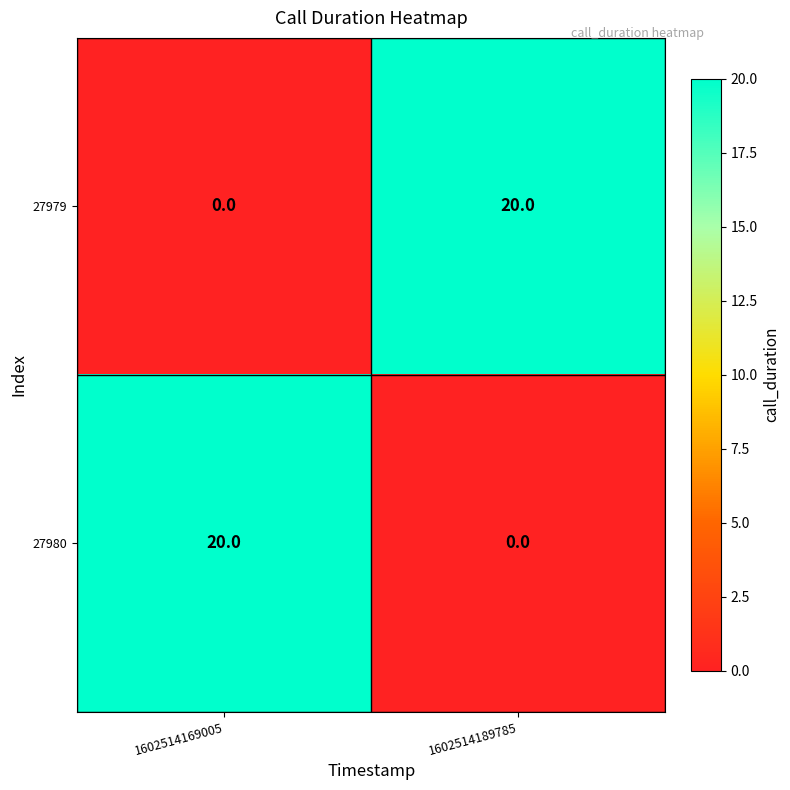

What is the average value of the 27980 series?

10